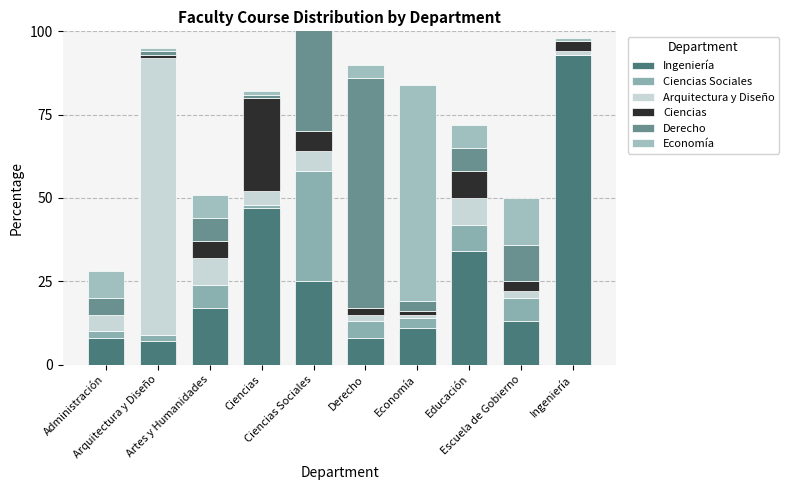

What is the spread (max minus min) of values at Ingeniería?

93.0